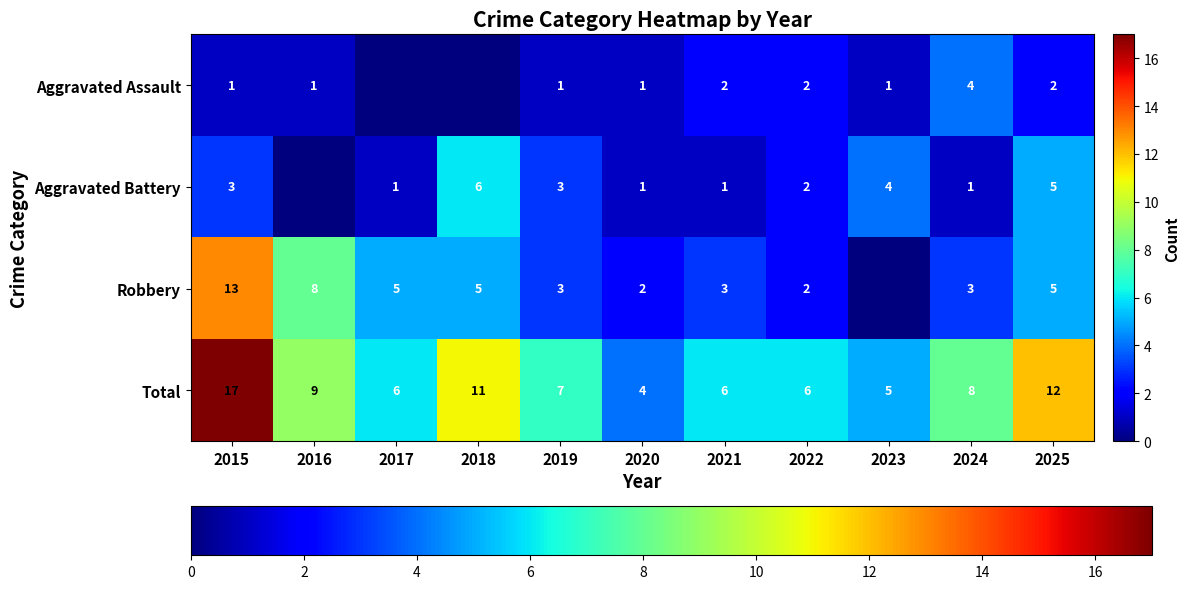

What is the highest value of the Total series?

17